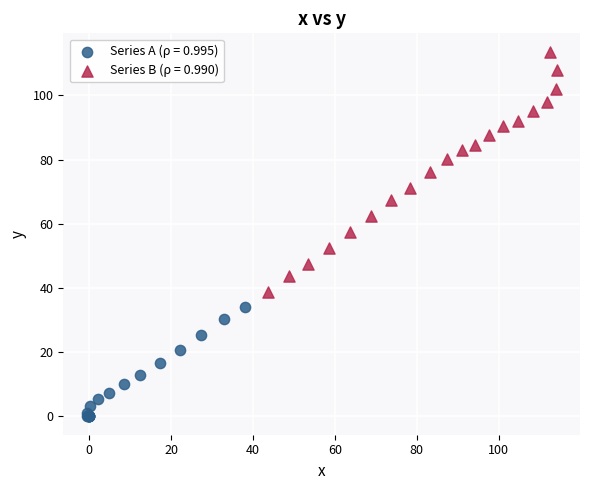

Which series has the largest Y range (max minus min)?

Series B (ρ = 0.990)